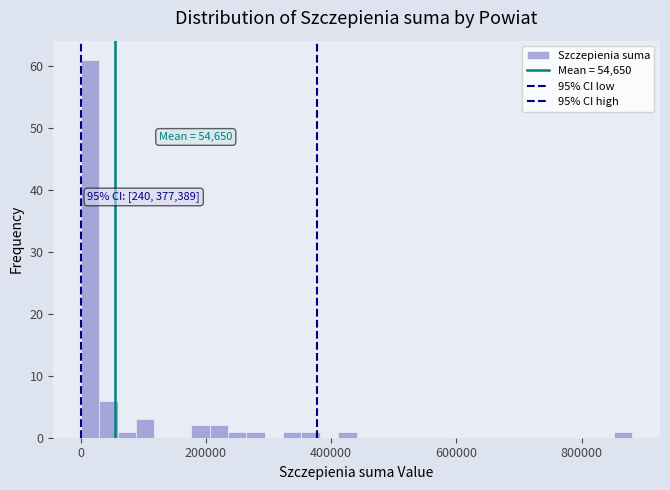

Around what value on the x-axis is the tallest bar? Give the approximate position of its centre, as read against the axis.

20000